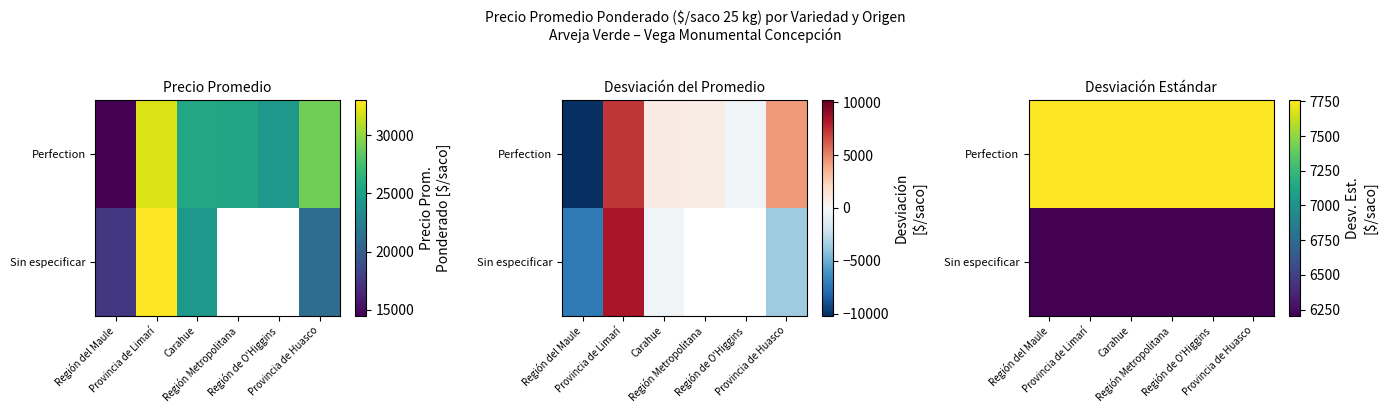

What is the sum of the Sin especificar values at Región Metropolitana and Región de O'Higgins?

12411.9